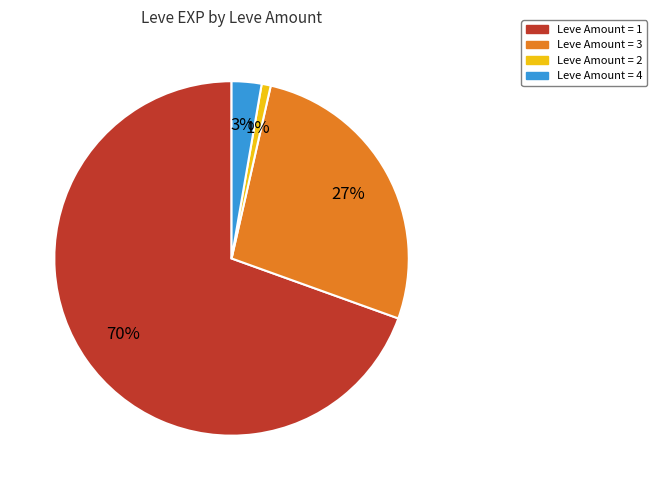

To the nearest percent, what is the average slice percentage?

25%